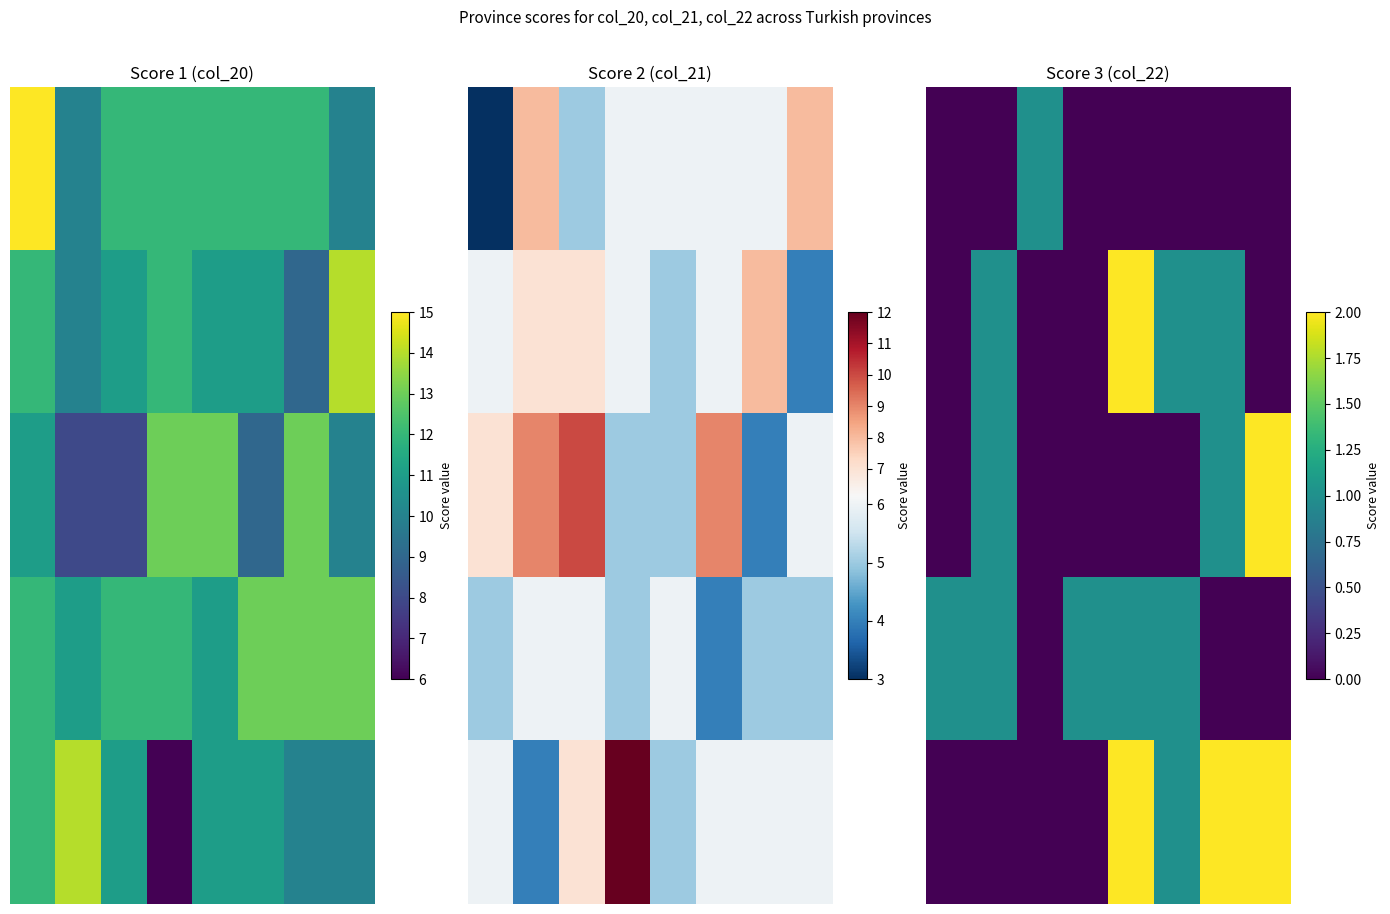

What is the difference between the row_4 values at 5 and 1?

1